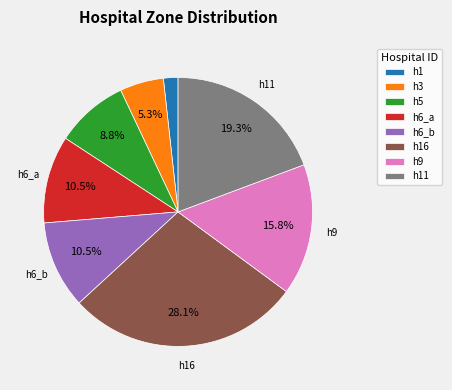

Is the sum of h5 and h9 greater than half?

No